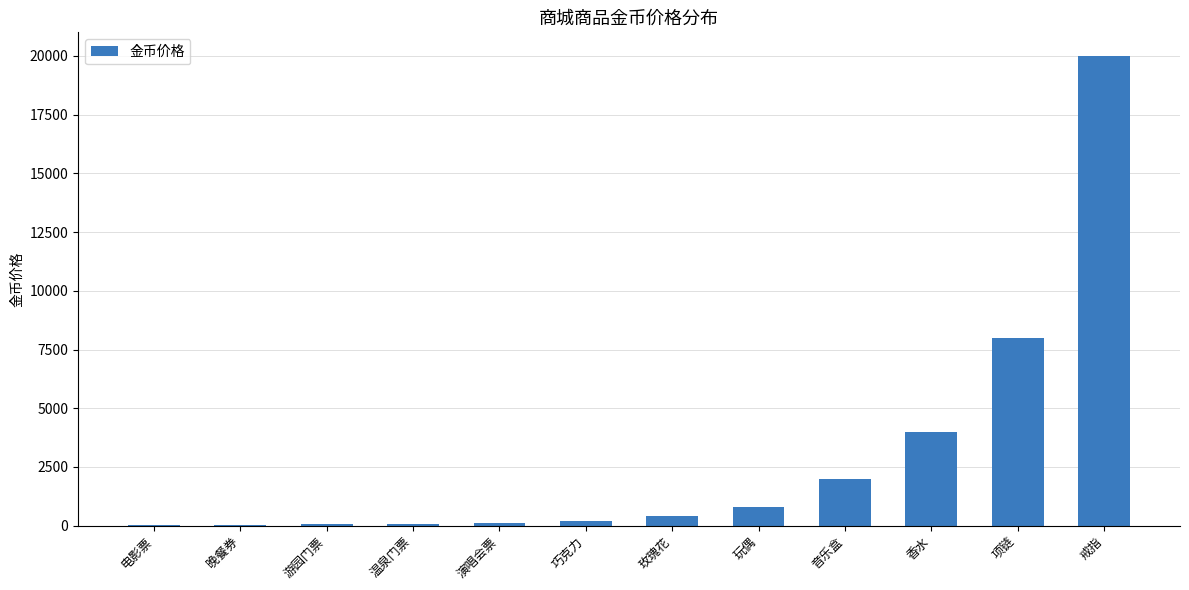

Are the bars horizontal?

No